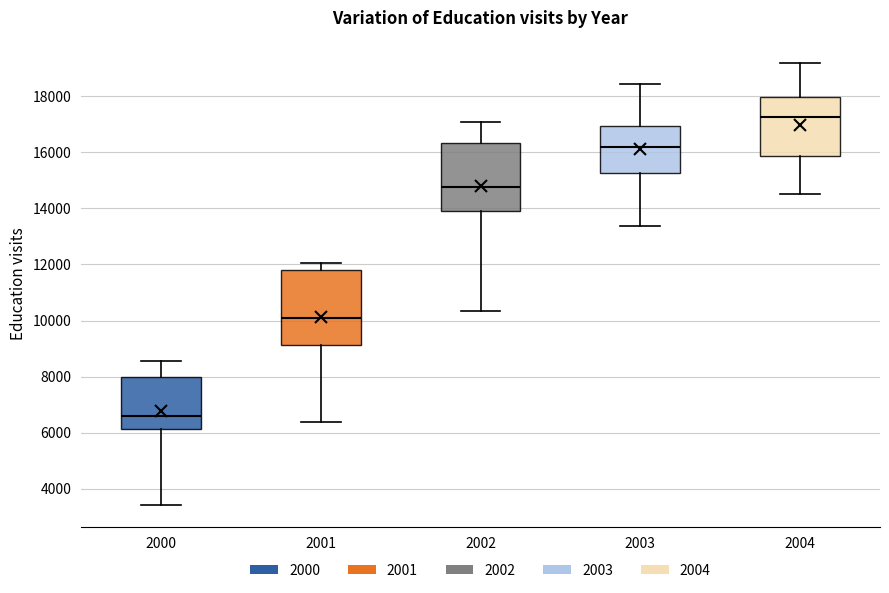

Comparing the boxes themselves (not the whiskers), which one is the tallest?

2001